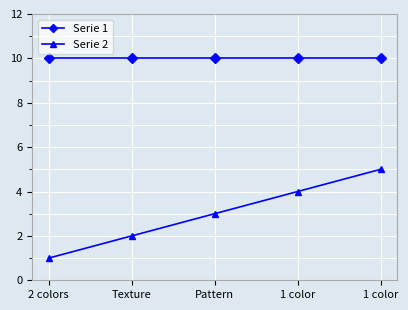

At which label does Serie 2 reach its minimum?

2 colors